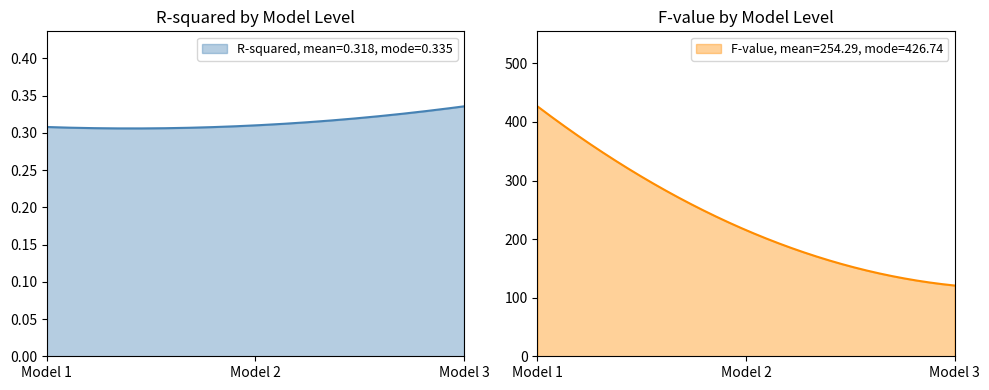

What is the value of the R-squared point at the 2nd from the left?

0.3